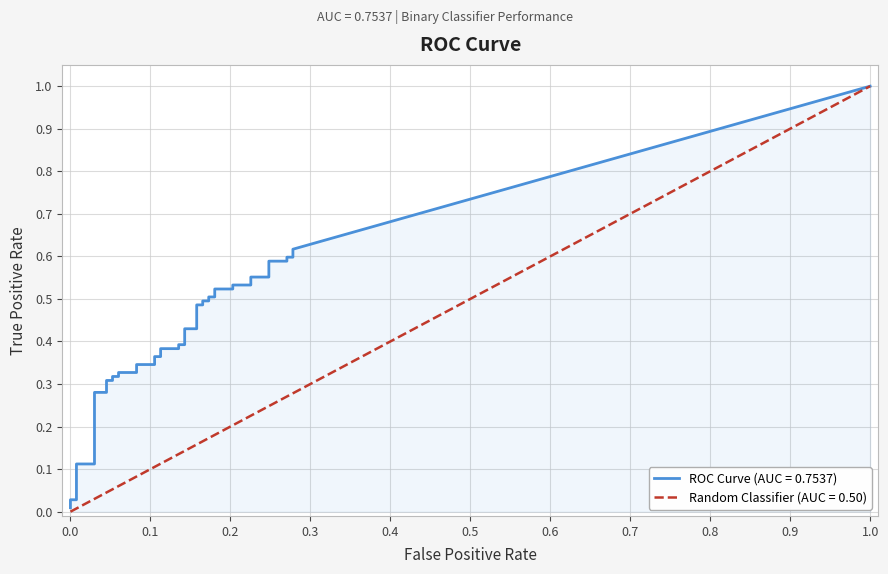

True or false: fpr has more than 0 interior local peaks.

False